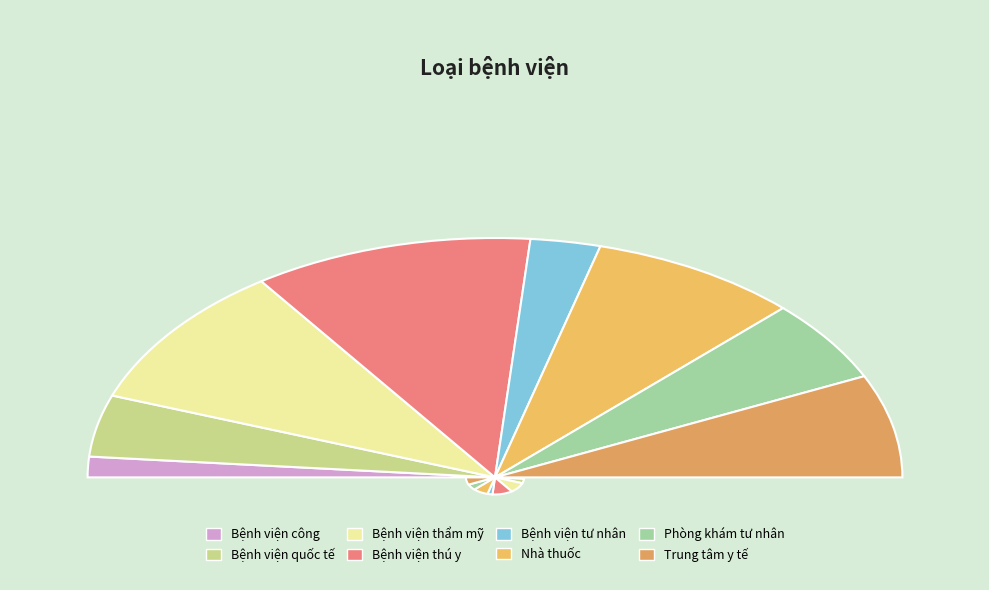

Rank the categories by value from lowest to highest.

Bệnh viện công, Bệnh viện tư nhân, Bệnh viện quốc tế, Phòng khám tư nhân, Trung tâm y tế, Nhà thuốc, Bệnh viện thẩm mỹ, Bệnh viện thú y